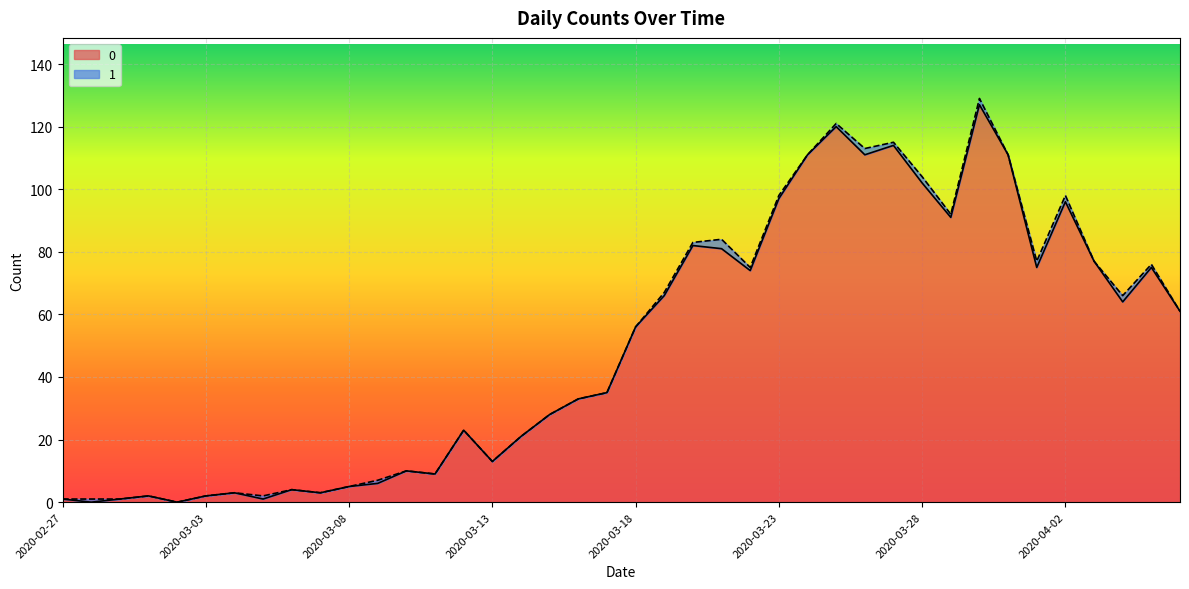

Is it true that the value at 2020-03-08 is 5?

True